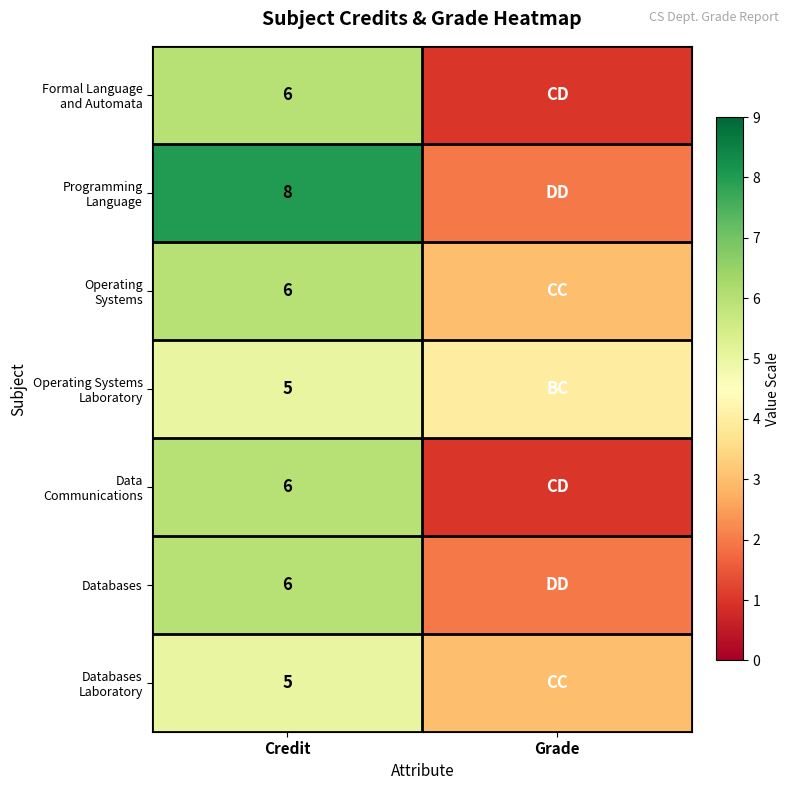

Count the number of categories in the chart.

2